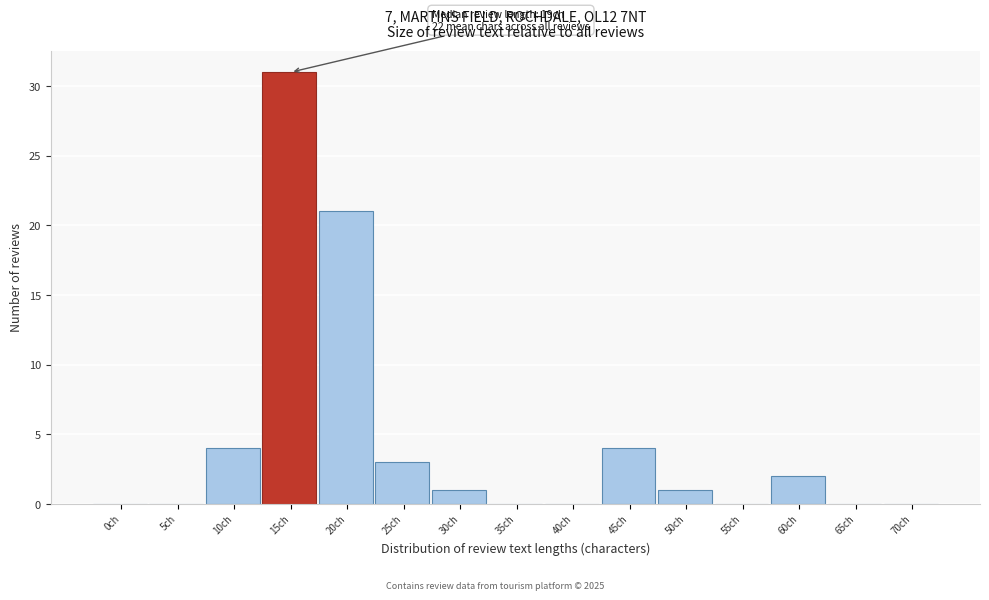

Reading right to left, what are all the values shown in this chart?

70ch=0	65ch=0	60ch=2	55ch=0	50ch=1	45ch=4	40ch=0	35ch=0	30ch=1	25ch=3	20ch=21	15ch=31	10ch=4	5ch=0	0ch=0